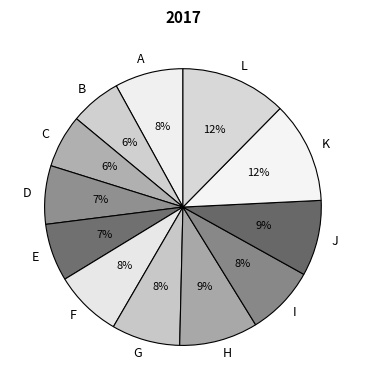

True or false: H accounts for 1% of the total.

False